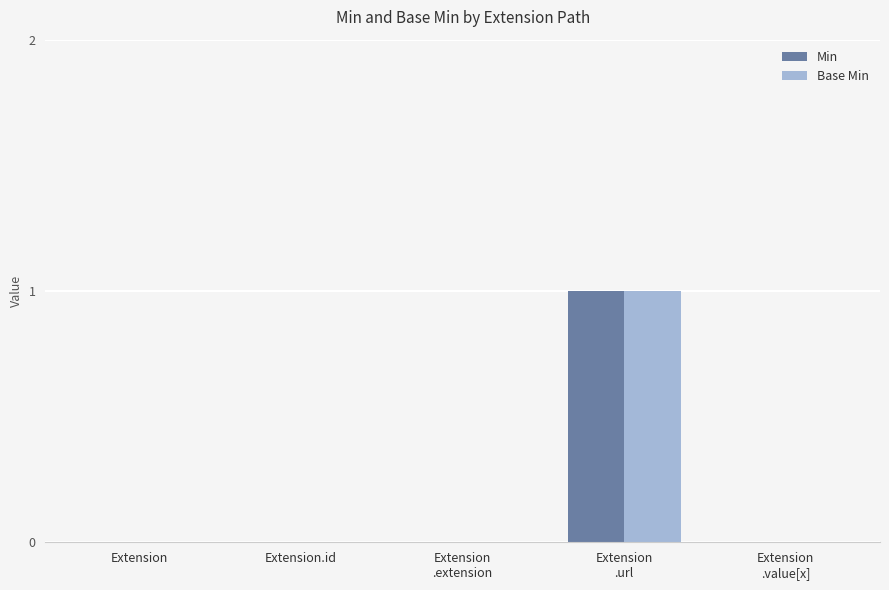

The value of Min at Extension is 0. True or false?

True